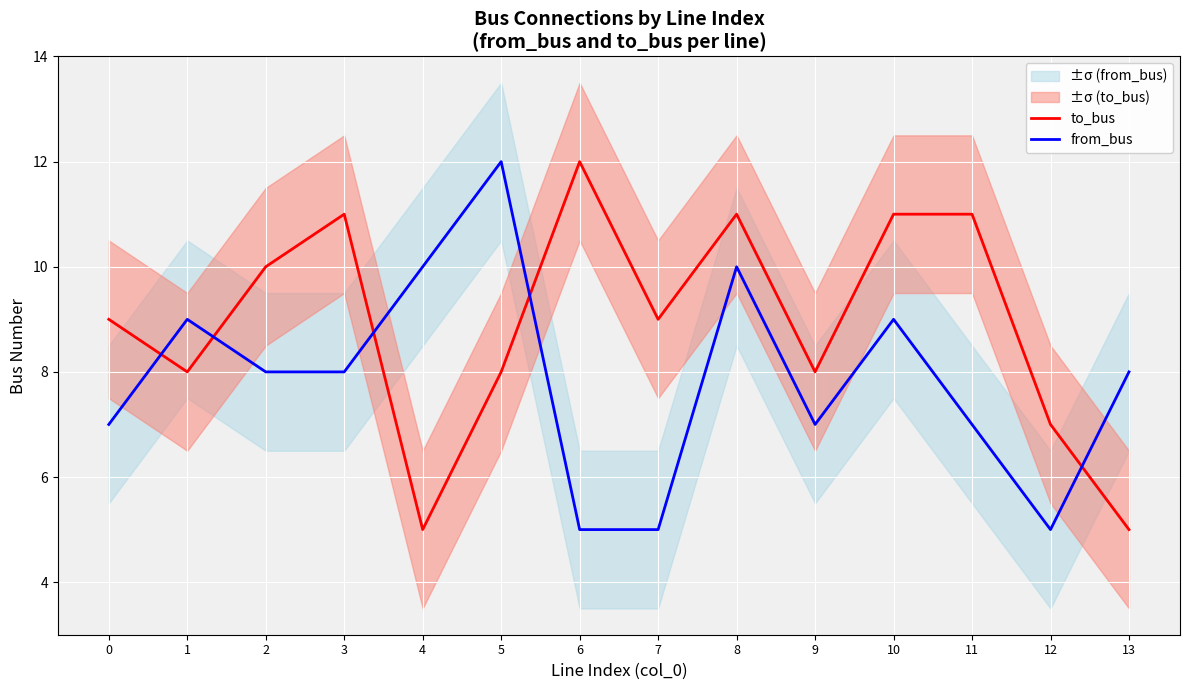

The value of to_bus at 2 is 4. True or false?

False